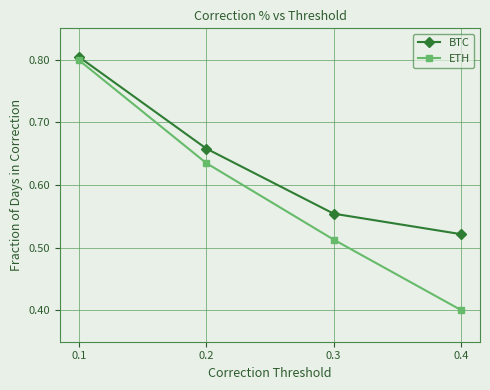

Is the value of BTC at 0.1 greater than the value of ETH at 0.4?

Yes